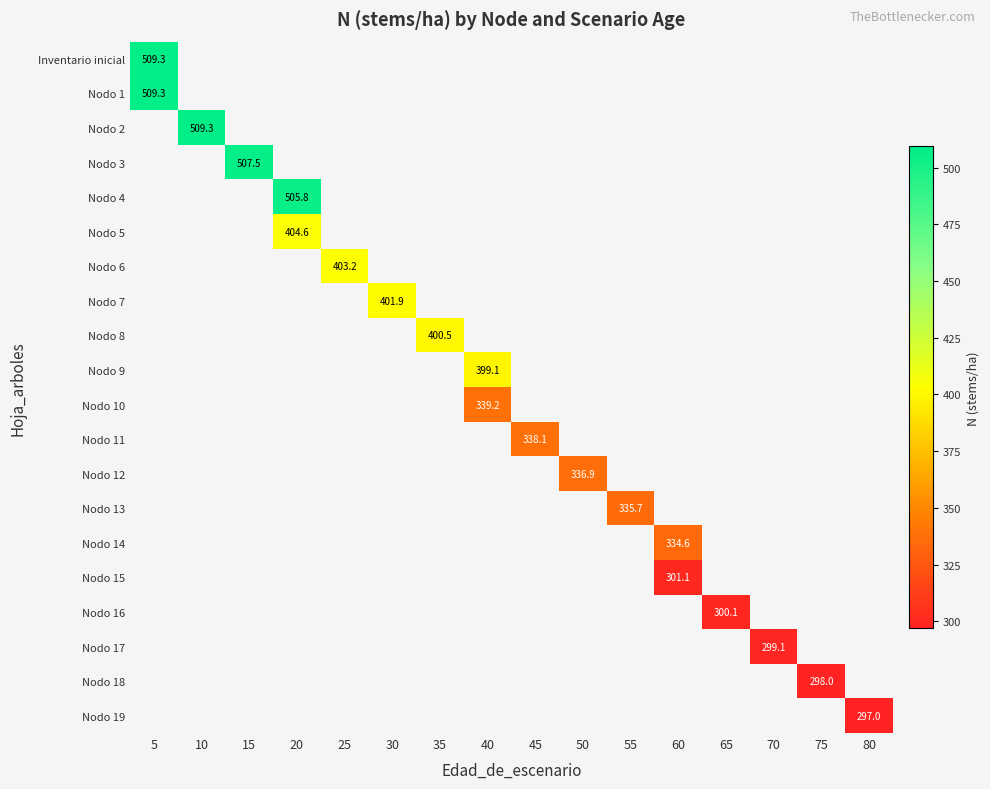

The Nodo 5 series shows 404.6 at 20. True or false?

True